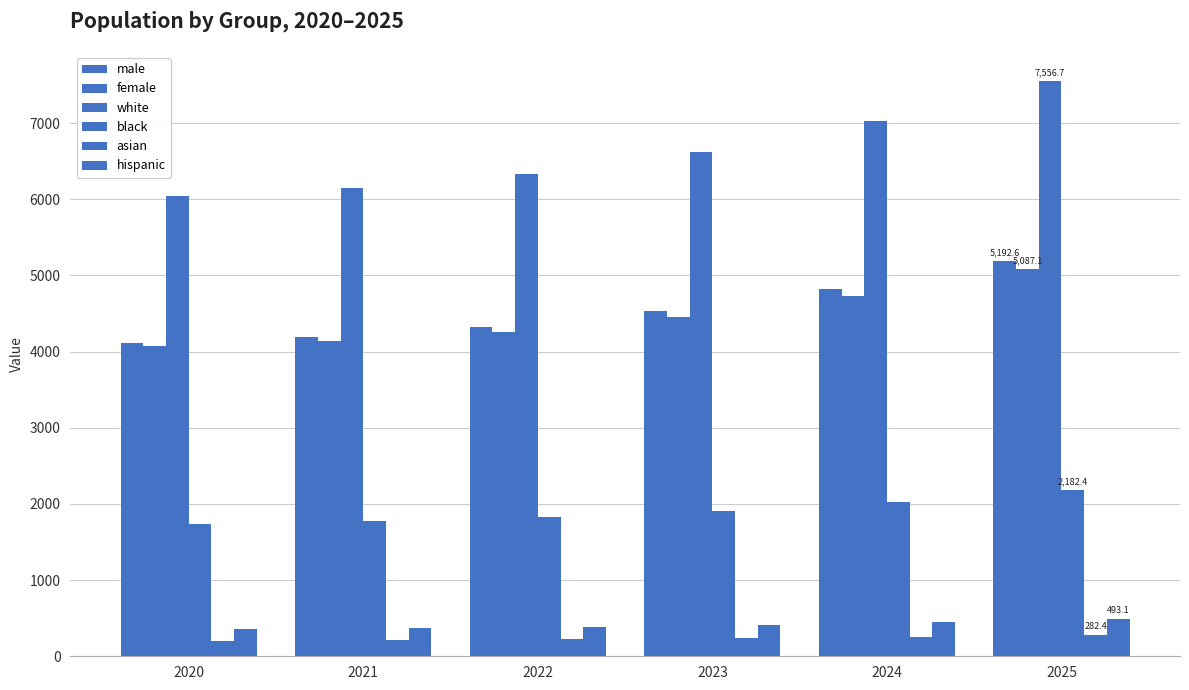

Reading left to right, what are all the values shown in this chart?

male: 4112.8	4189.2	4329.2	4536.9	4820.6	5192.6
female: 4073.5	4136.4	4263.2	4457.6	4728.3	5087.1
white: 6046.8	6144.4	6335.5	6625.5	7026.8	7556.7
black: 1742.3	1770.8	1826.7	1911.3	2028.3	2182.4
asian: 207.0	213.9	224.4	238.8	257.9	282.4
hispanic: 355.6	369.0	388.6	415.0	449.3	493.1